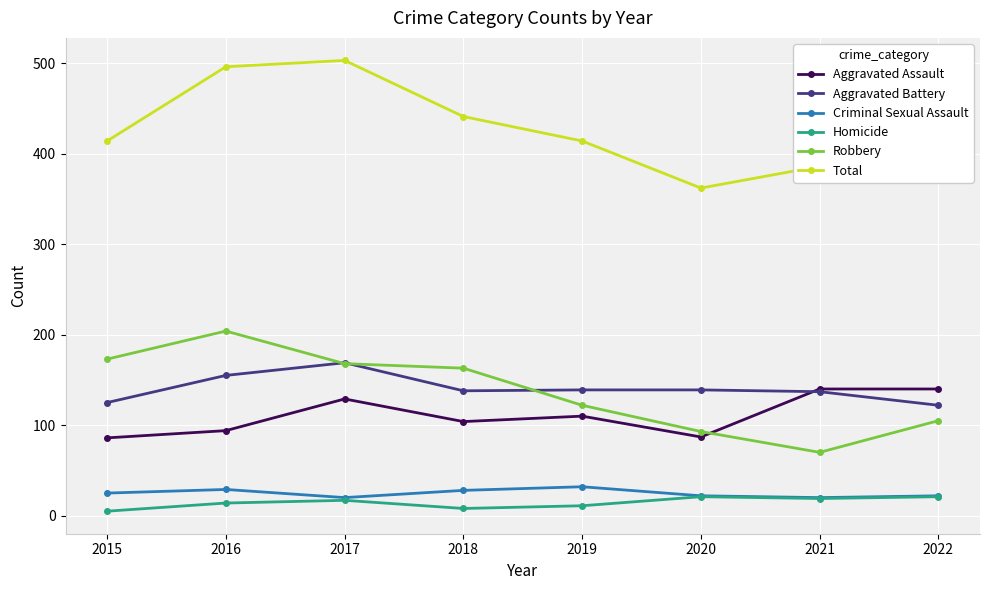

Rank the series at 2018 from lowest to highest value.

Homicide, Criminal Sexual Assault, Aggravated Assault, Aggravated Battery, Robbery, Total